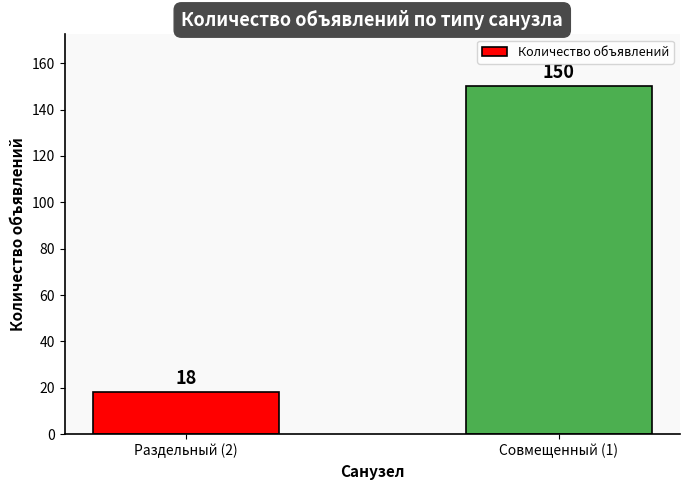

List the labels in order of value, largest first.

Совмещенный (1), Раздельный (2)